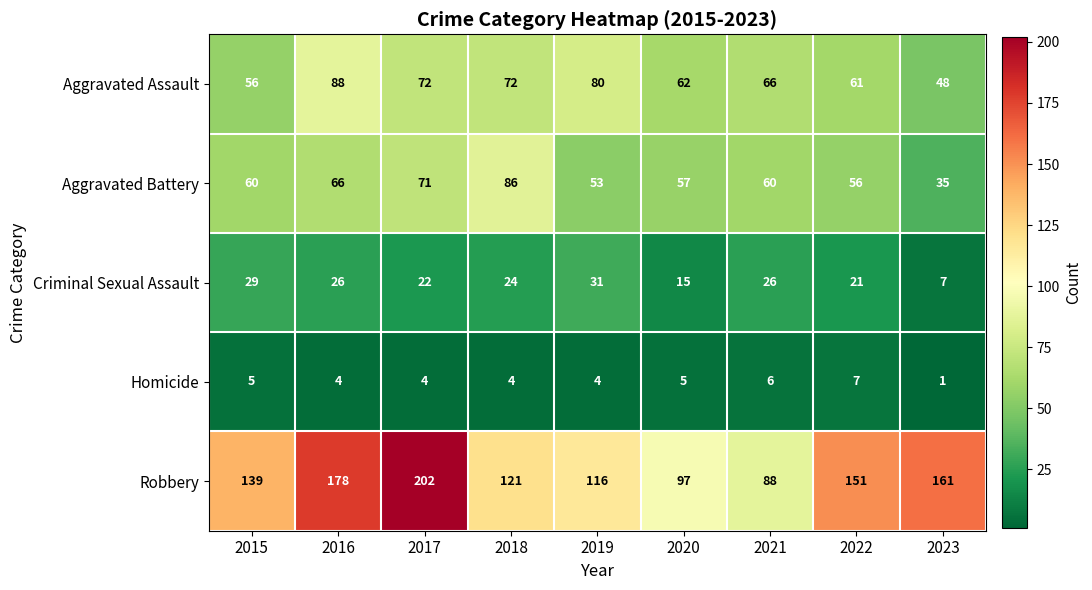

Which series has the widest spread of values?

Robbery